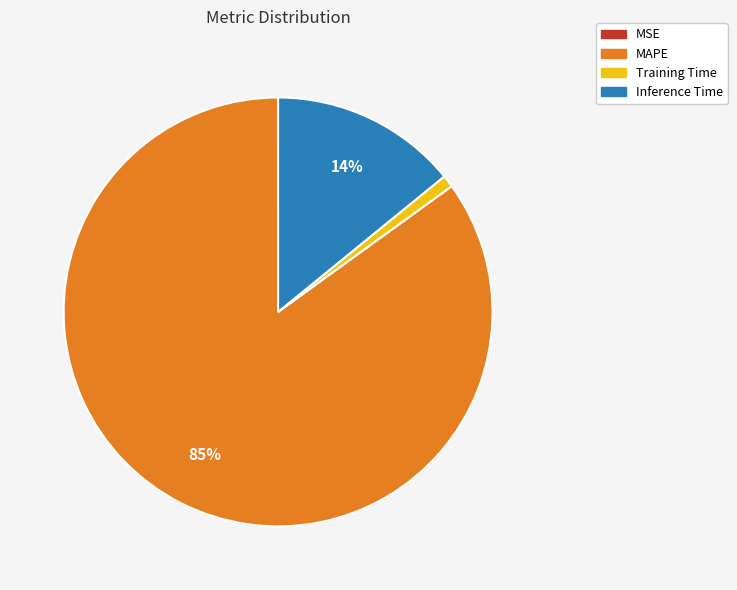

Which slice represents more than half of the pie?

MAPE